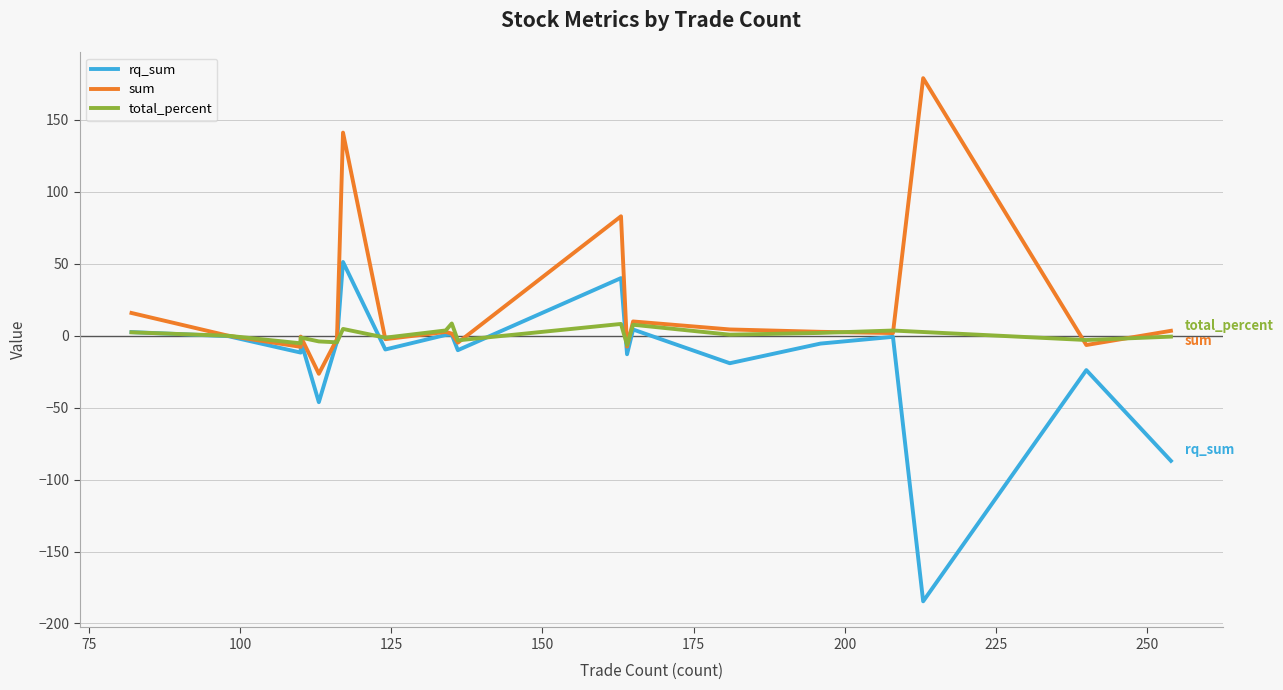

True or false: total_percent has more than 1 interior local peaks.

True